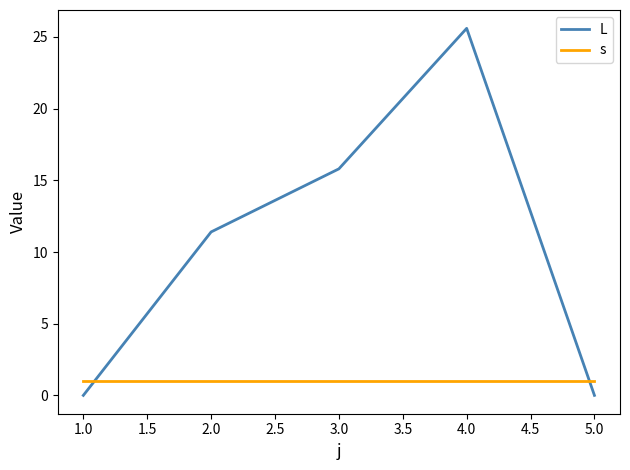

Rank the series by their average value, from lowest to highest.

s, L